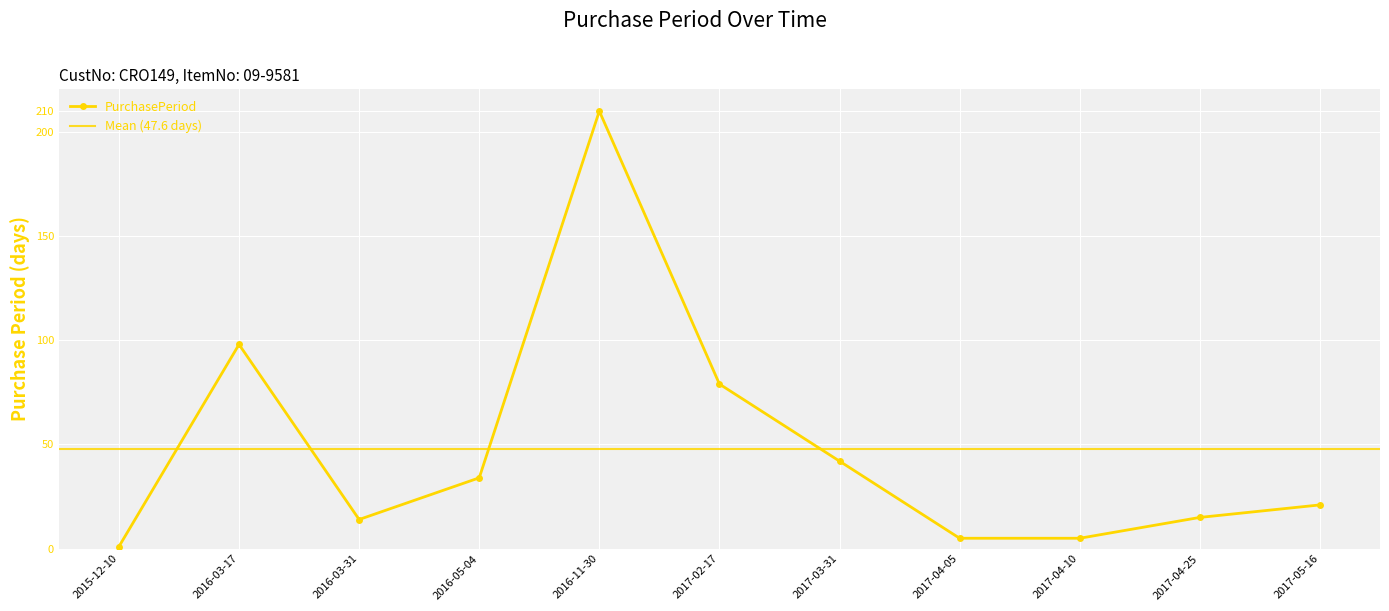

How many interior local valleys (lower than both neighbors) does the data have?

1